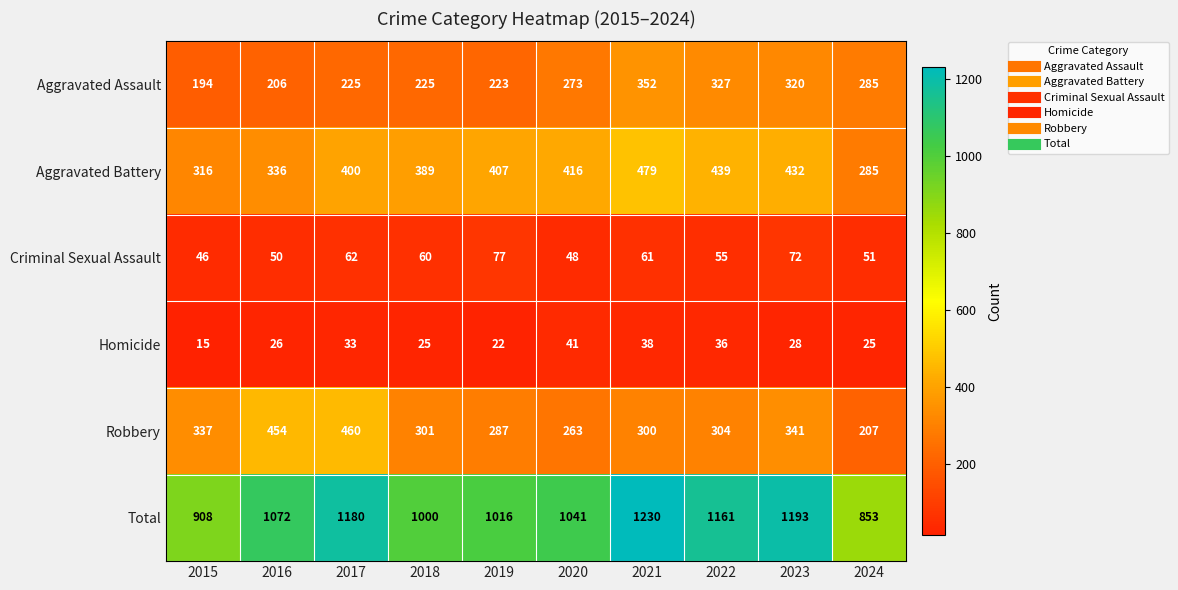

What is the total value across all series at 2018?

2000